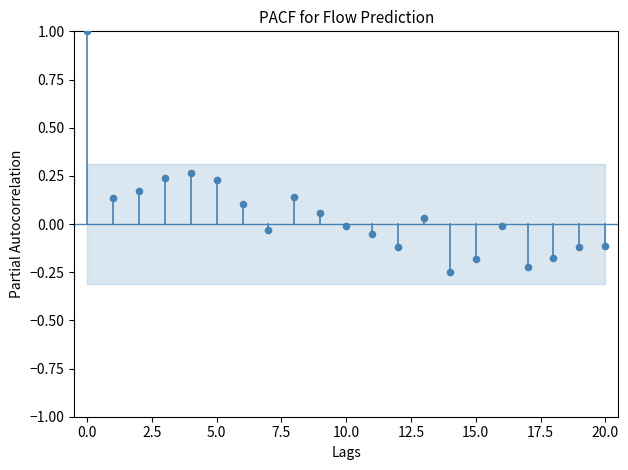

How many points are shown in the scatter plot?

21